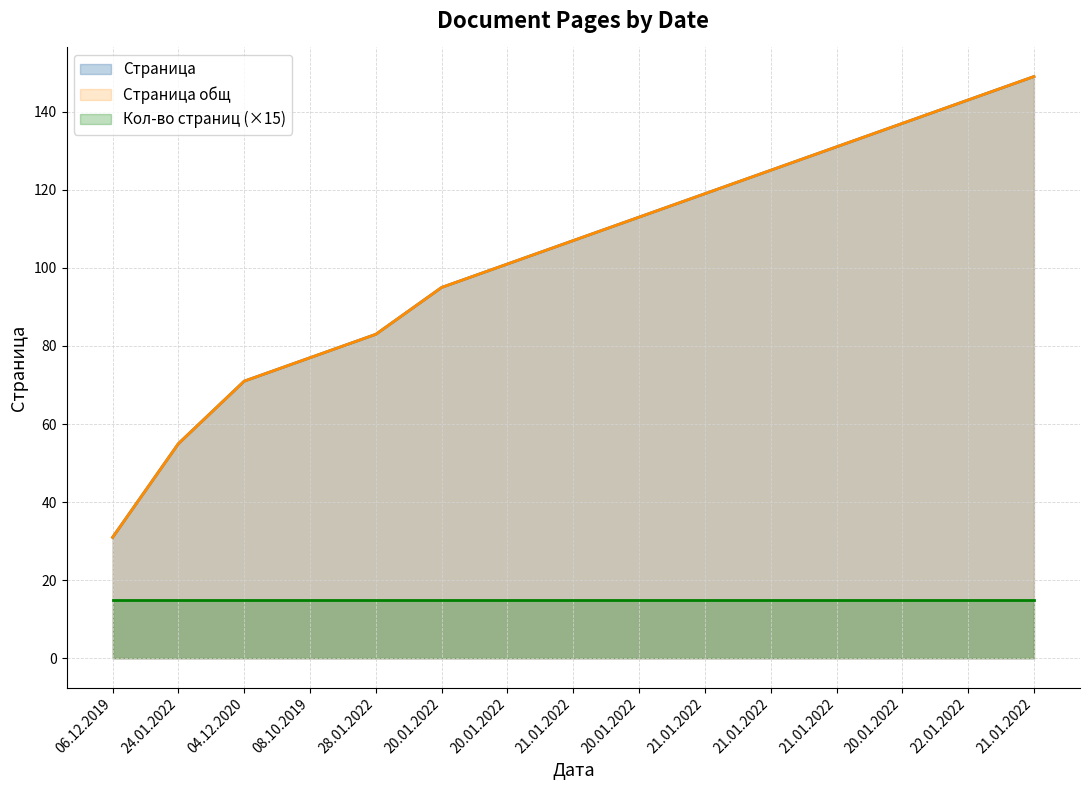

What is the difference between the second highest and second lowest values in the Страница series?

88